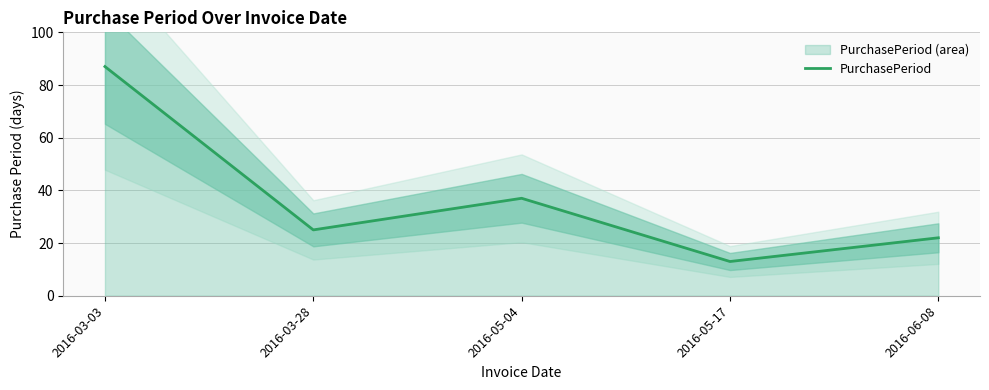

What is the ratio of the value at 2016-06-08 to the value at 2016-03-03?

0.3